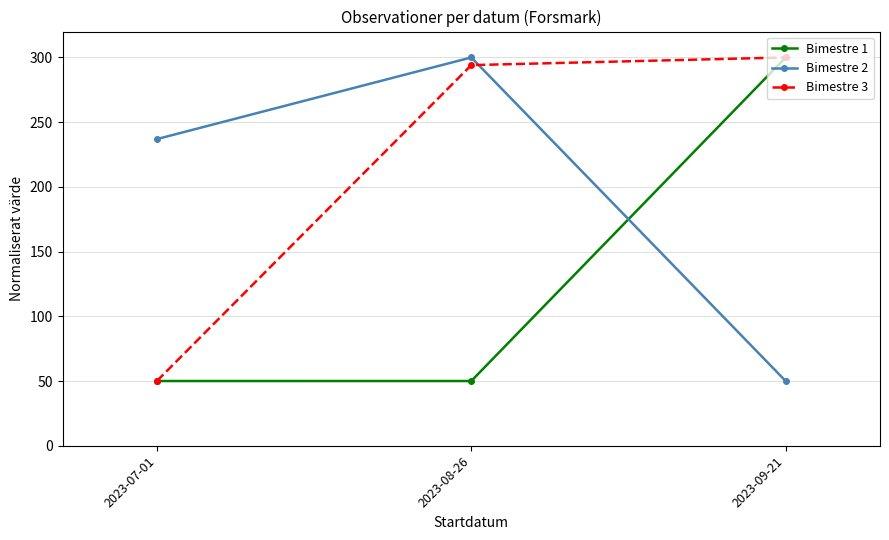

Reading left to right, transcribe all the data shown in this chart.

Bimestre 1: 2023-07-01=50.0	2023-08-26=50.0	2023-09-21=300.0
Bimestre 2: 2023-07-01=236.9	2023-08-26=300.0	2023-09-21=50.0
Bimestre 3: 2023-07-01=50.0	2023-08-26=294.1	2023-09-21=300.0